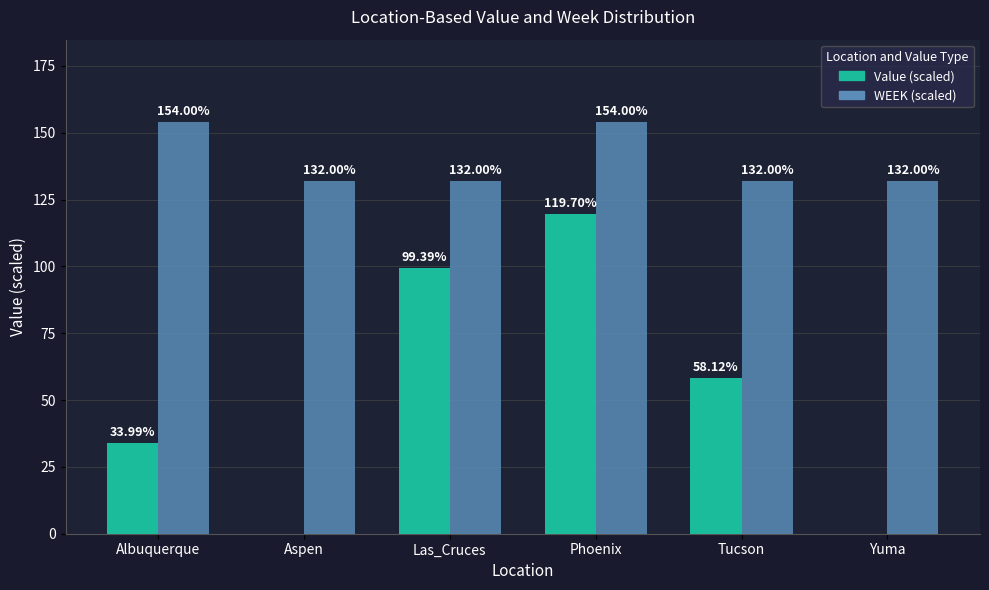

Which series changed the most between Phoenix and Tucson?

Value (scaled)